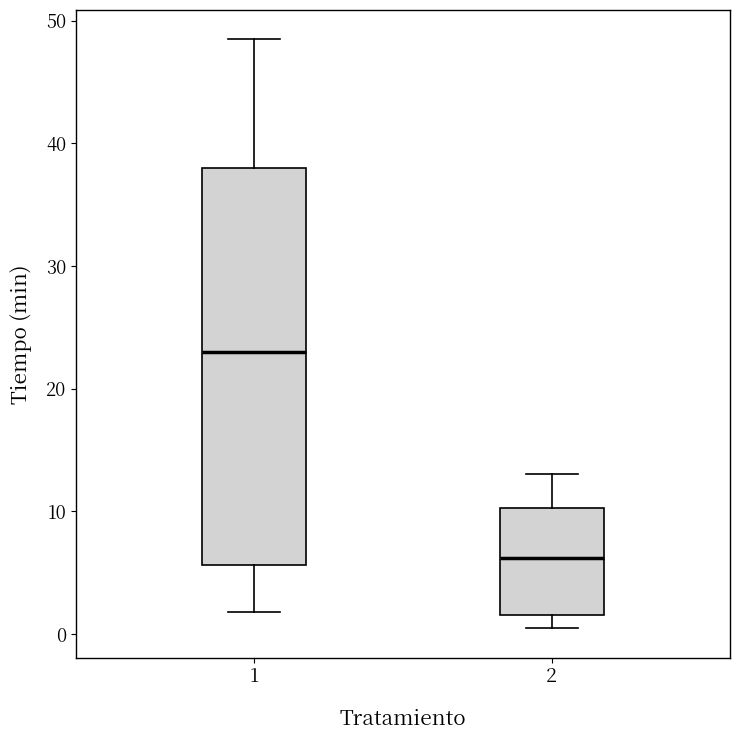

Reading left to right, transcribe this box plot: for each box, give where its median line is, the range the box spans, and where its two whiskers end, as read against the y-axis. The values are not printed on the chart, so give them approximately, as read against the axis.

1: median 23, box 6 to 38, whiskers 2 to 48
2: median 6, box 2 to 10, whiskers 0 to 13